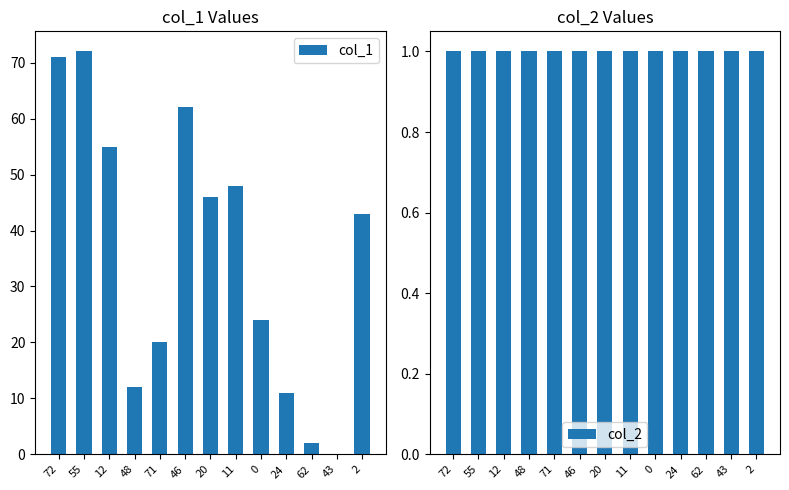

Reading left to right, transcribe all the data shown in this chart.

col_1: 71	72	55	12	20	62	46	48	24	11	2	0	43
col_2: 1	1	1	1	1	1	1	1	1	1	1	1	1